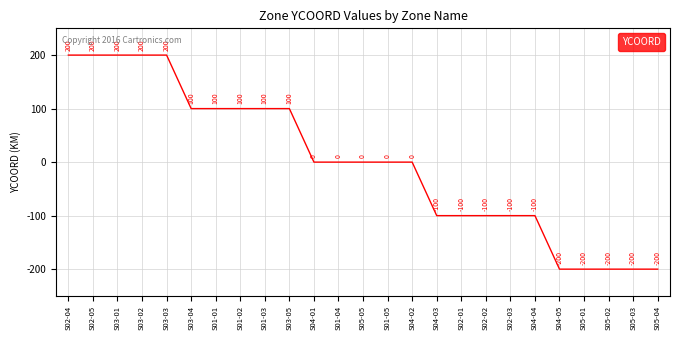

What position from the right is S05-05?

13